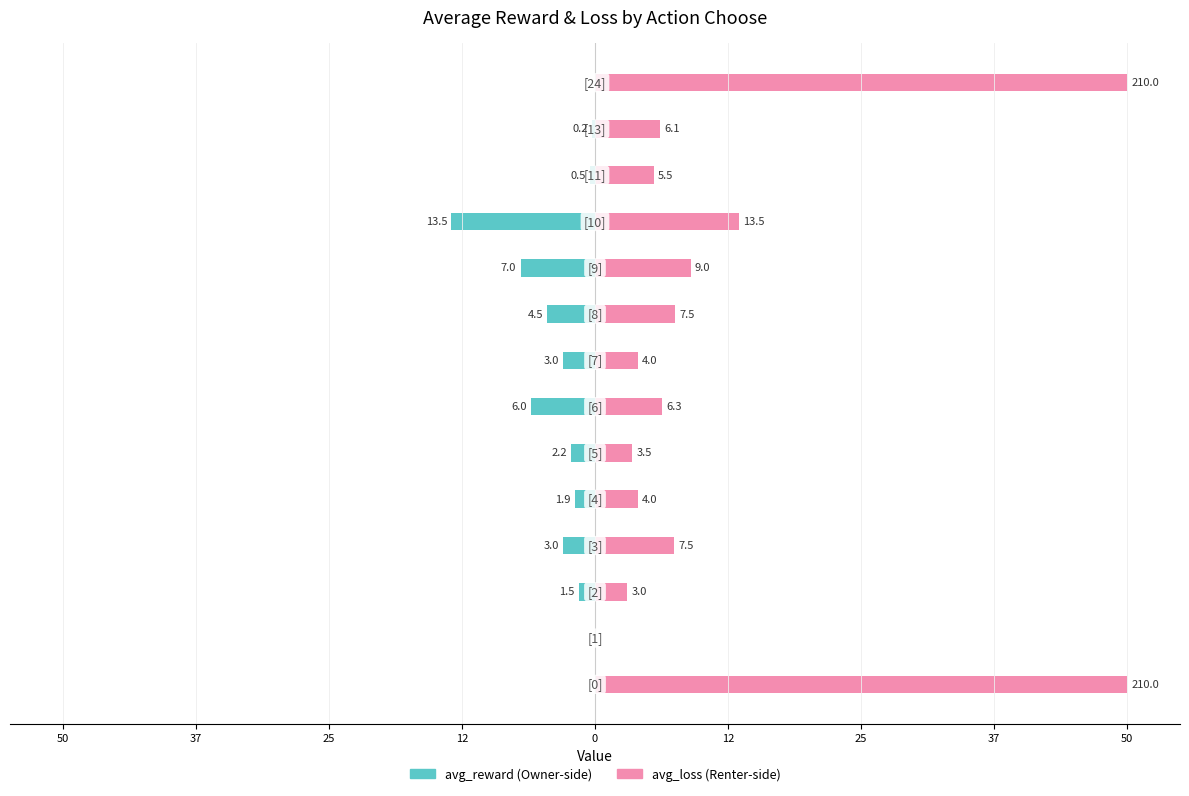

The value of avg_loss at 25 is 5.2. True or false?

False